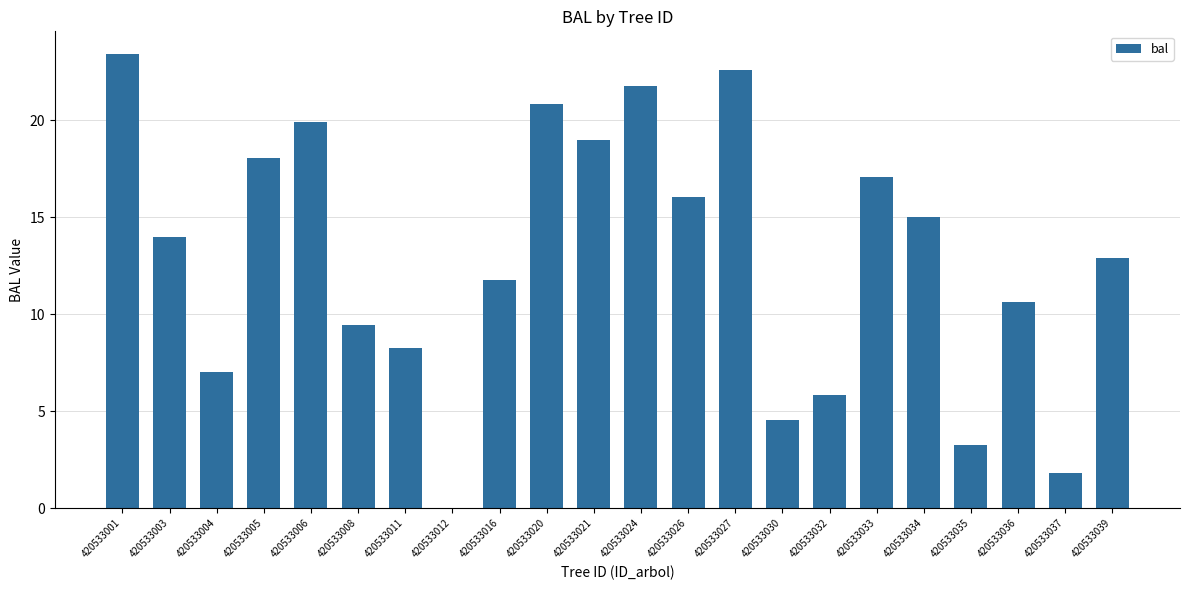

What is the difference between the values at 420533004 and 420533036?

3.6